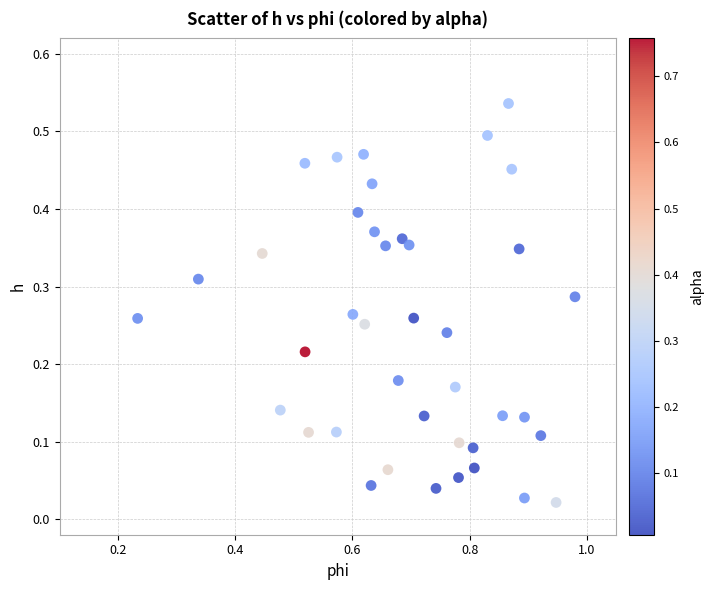

What is the range of X values (max minus min)?

0.7